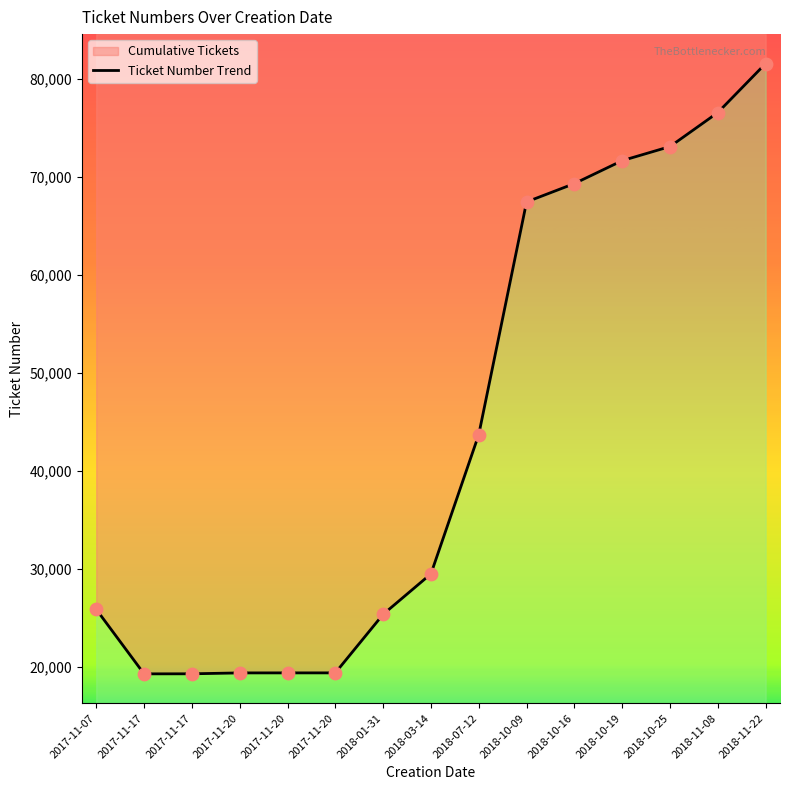

What is the ratio of the value at 2017-11-20 to the value at 2018-10-25?

0.3